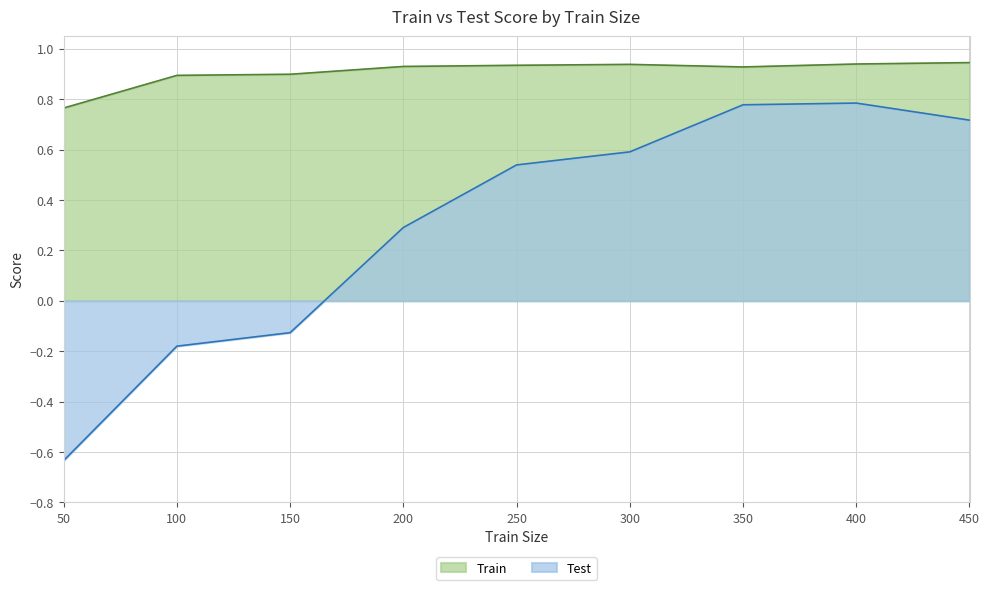

True or false: Test has more than 0 interior local peaks.

True